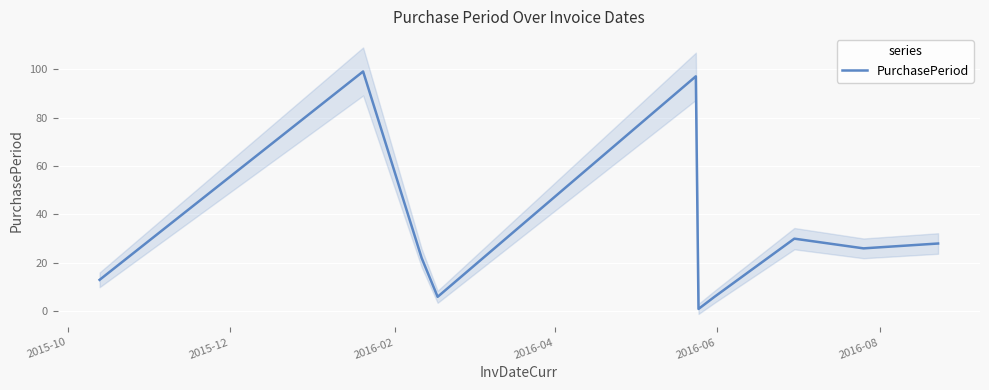

At which label does the data first exceed 26?

2015-12